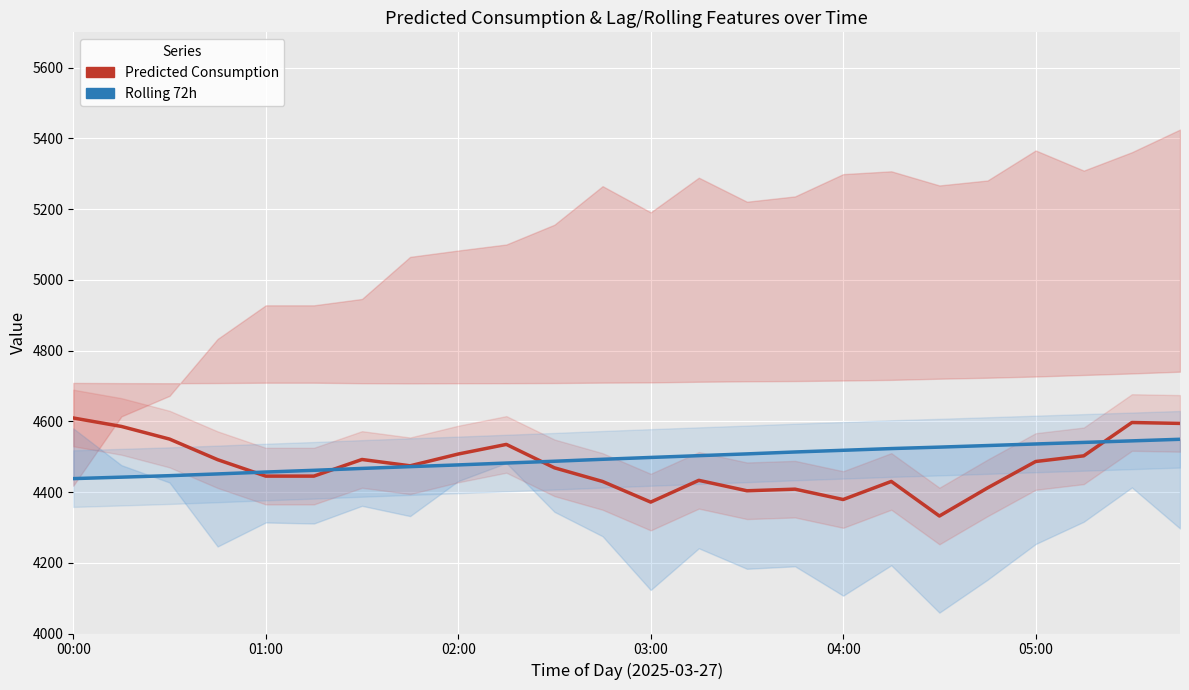

List the series in order of their overall mean, lowest first.

Predicted Consumption, Rolling 72h